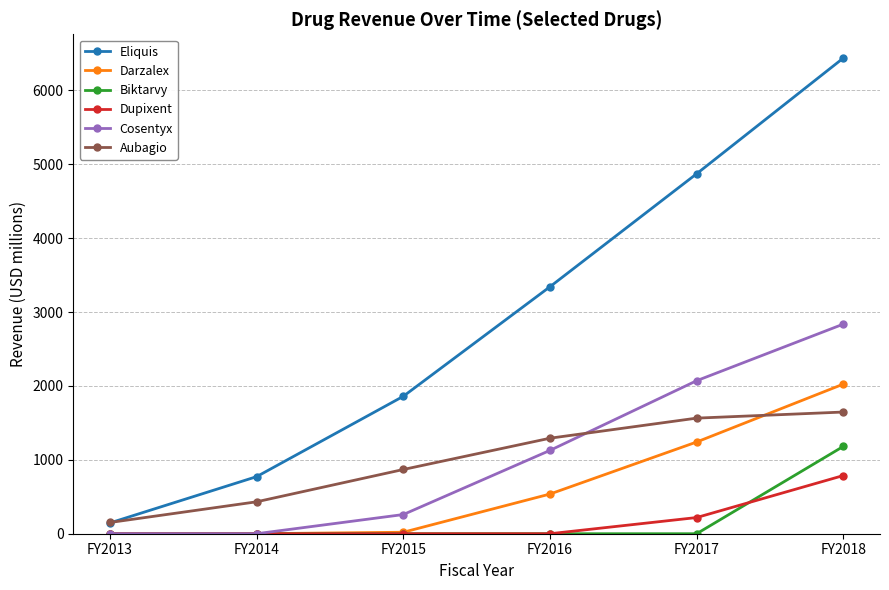

What is the difference between the highest and lowest values at FY2016?

3343.0